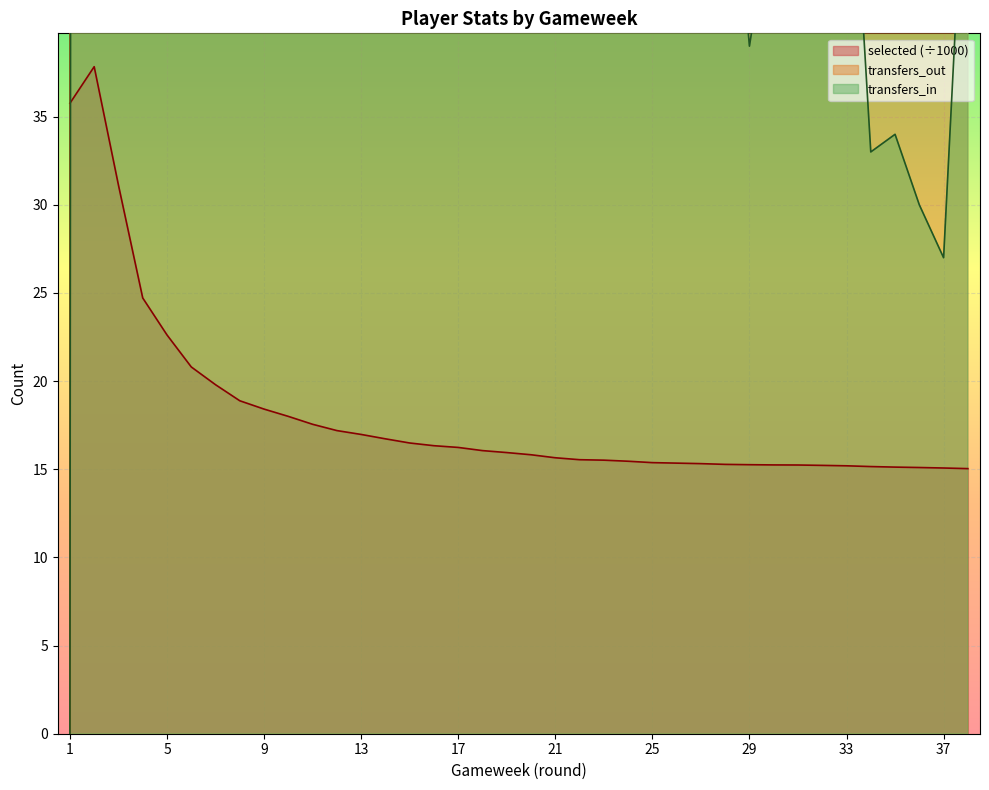

The value of selected at 7 is 19.8. True or false?

True